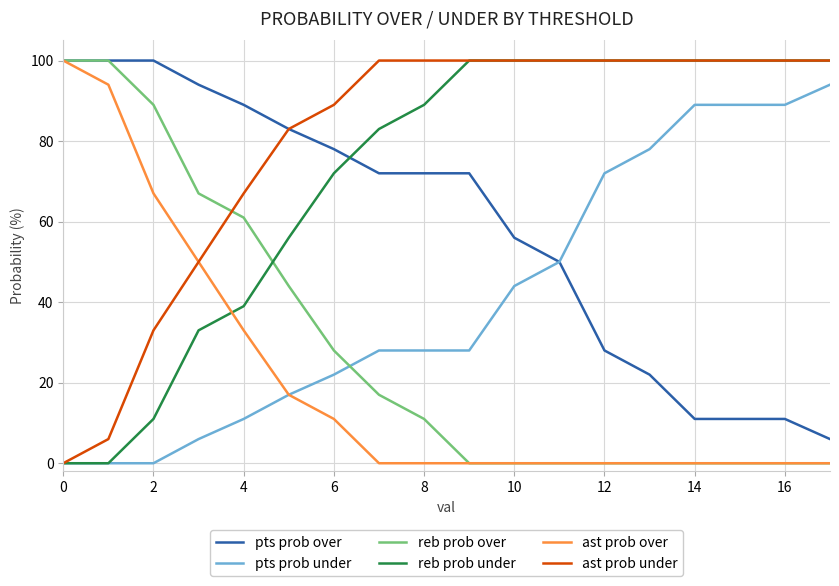

At how many categories does at least one series exceed 74?

18